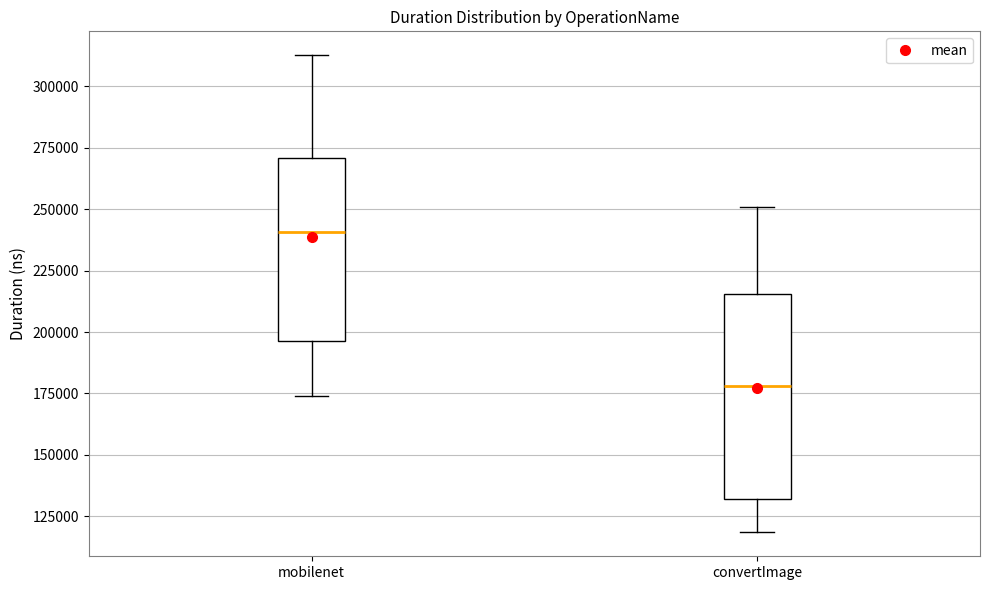

Reading left to right, read every box against the y-axis: the position of its median line, the range the box covers, and the ends of its whiskers. The values are not printed on the chart, so give them approximately, as read against the axis.

mobilenet: median 240000, box 195000 to 270000, whiskers 175000 to 315000
convertImage: median 180000, box 130000 to 215000, whiskers 120000 to 250000